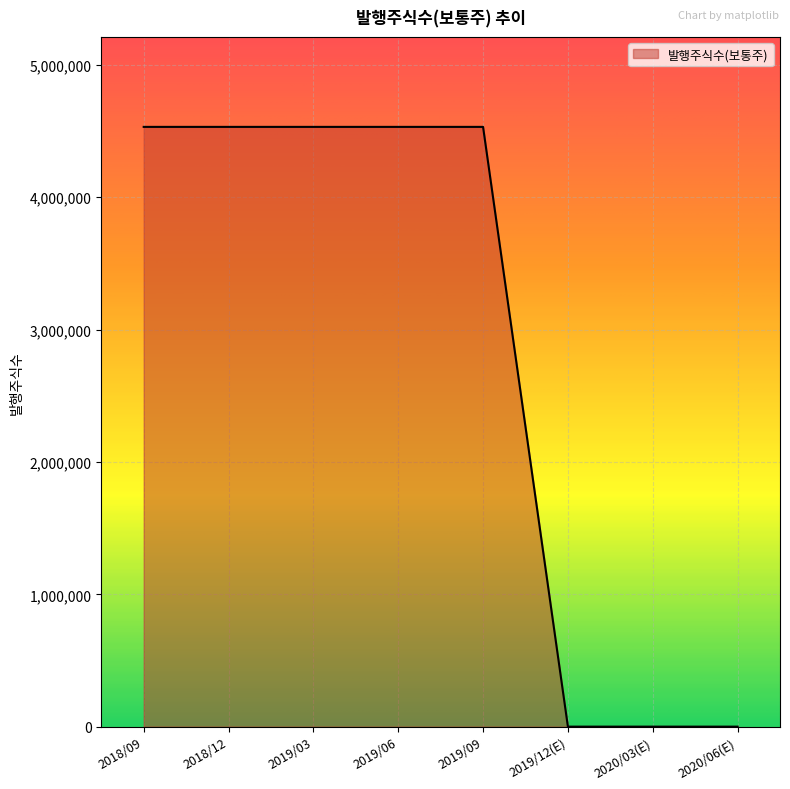

What is the greatest value displayed?

4532000